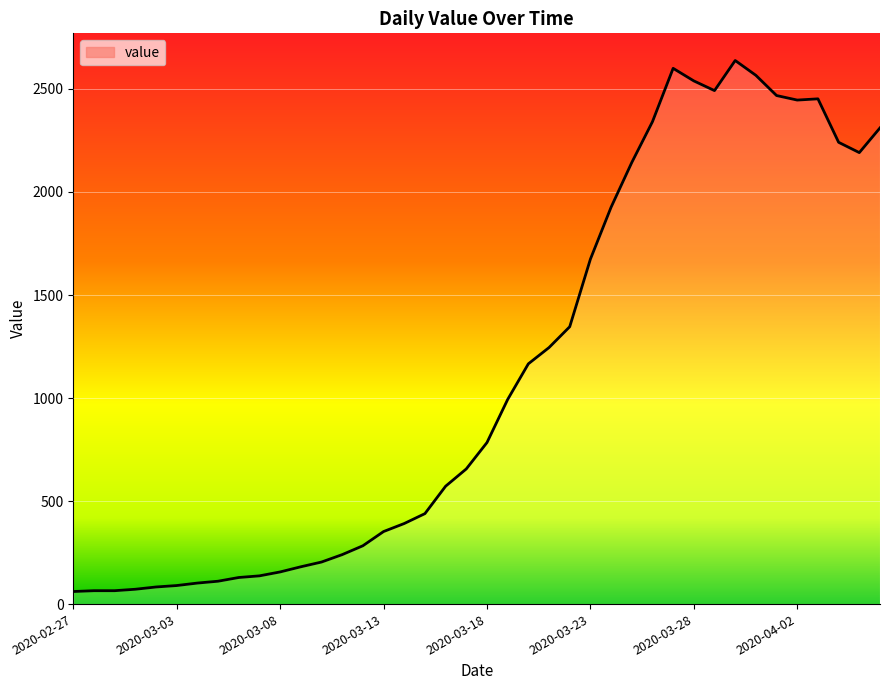

Where does the data first go above 784?

2020-03-19